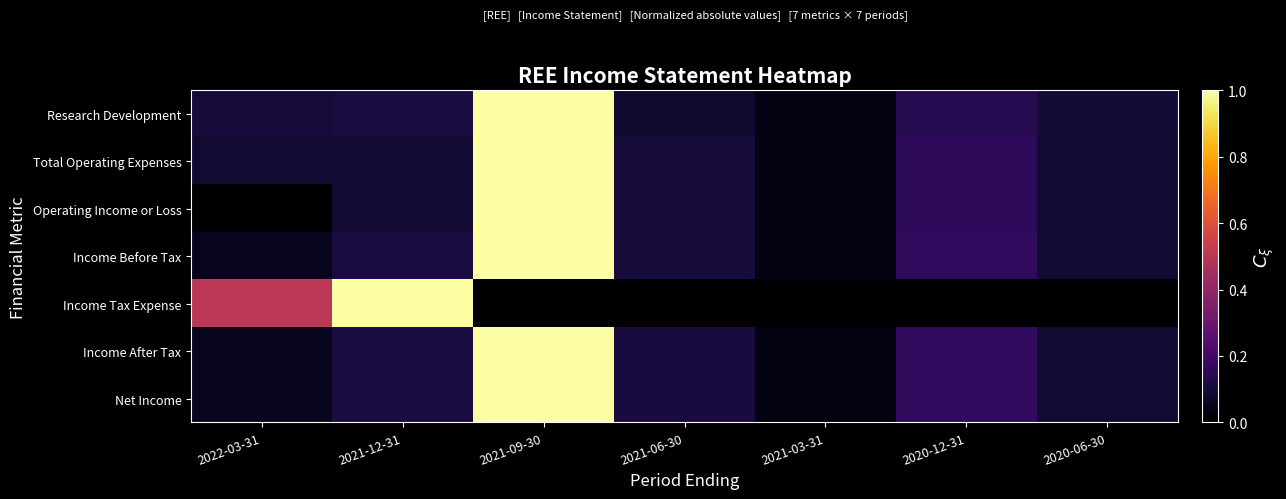

Between 2021-03-31 and 2020-06-30, which series saw the biggest shift?

Income Before Tax